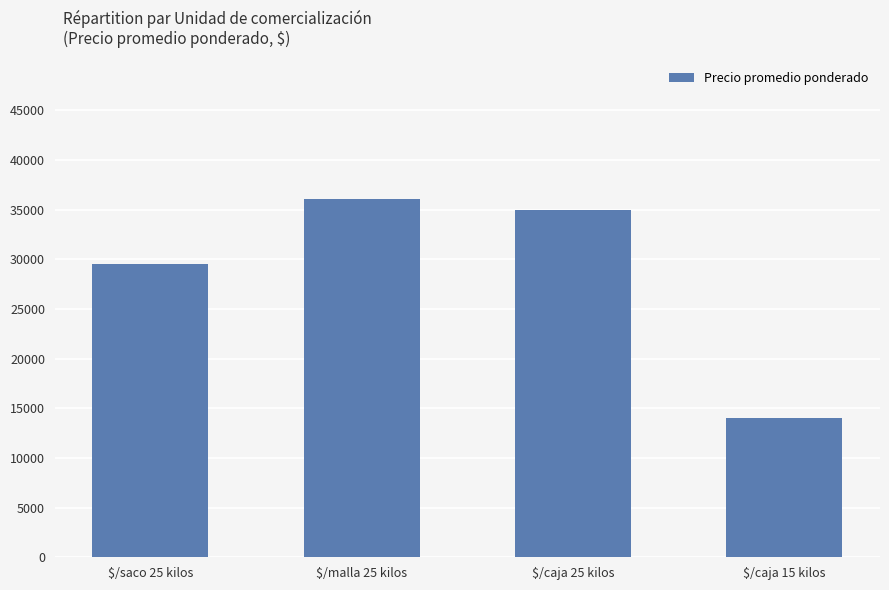

Does the chart contain stacked bars?

No